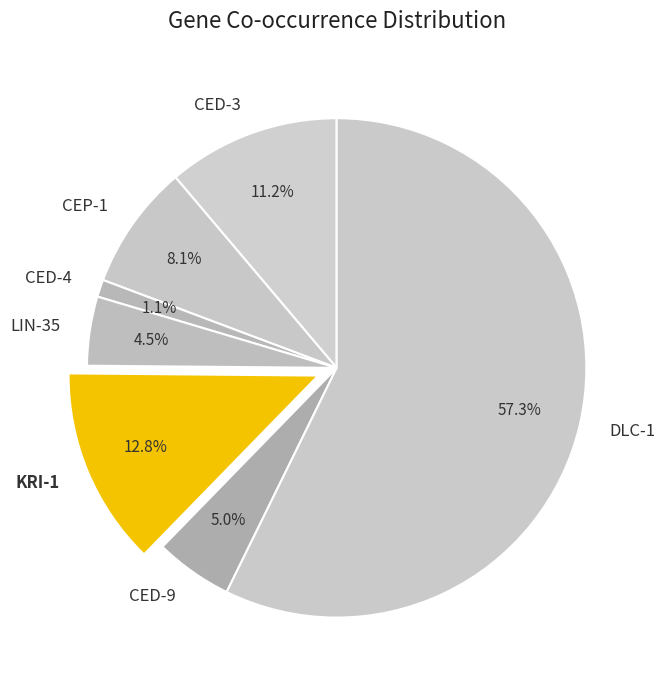

True or false: CEP-1 accounts for 16% of the total.

False